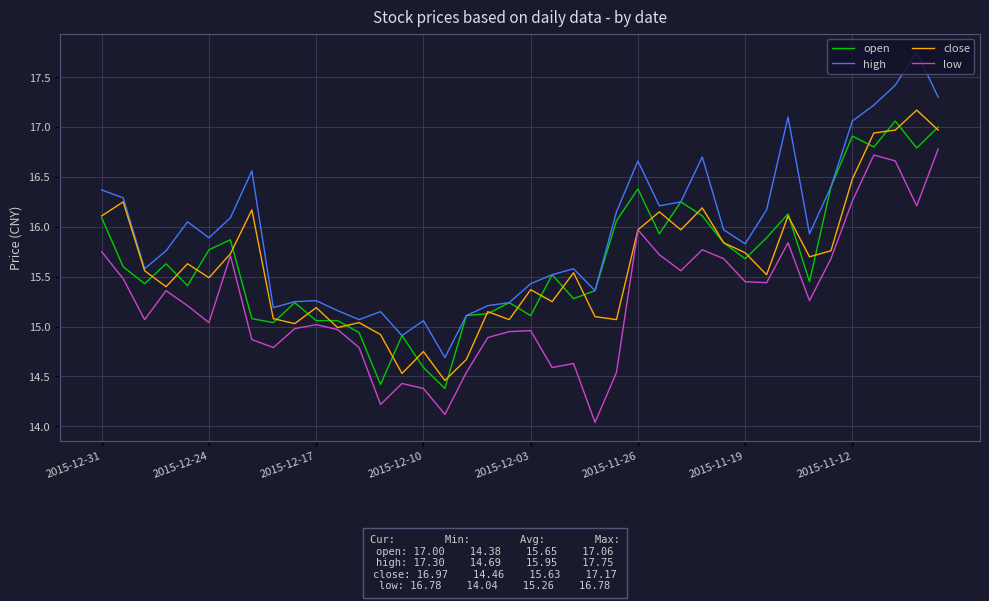

What is the average value of the open series?

15.6